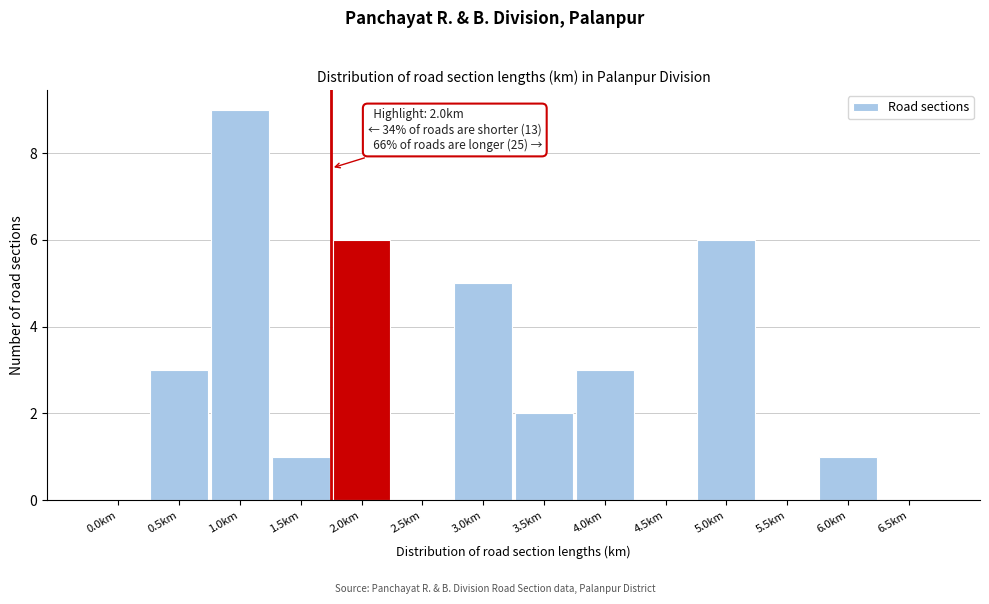

Reading left to right, list all the values displayed in this chart.

0.0km=0	0.5km=3	1.0km=9	1.5km=1	2.0km=6	2.5km=0	3.0km=5	3.5km=2	4.0km=3	4.5km=0	5.0km=6	5.5km=0	6.0km=1	6.5km=0